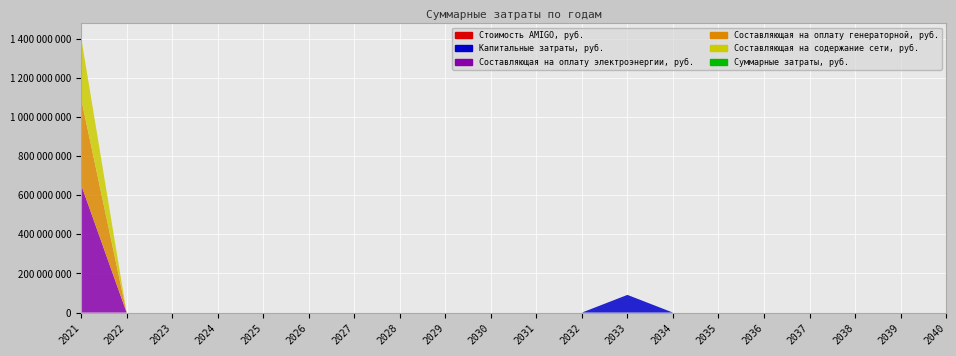

Reading left to right, what are all the values shown in this chart?

Стоимость AMIGO, руб.: 0.0	0.0	0.0	0.0	0.0	0.0	0.0	0.0	0.0	0.0	0.0	0.0	0.0	0.0	0.0	0.0	0.0	0.0	0.0	0.0
Капитальные затраты, руб.: 0.0	0.0	0.0	0.0	0.0	0.0	0.0	0.0	0.0	0.0	0.0	0.0	90526553.3	0.0	0.0	0.0	0.0	0.0	0.0	0.0
Составляющая на оплату электроэнергии, руб.: 654029897.9	0.0	0.0	0.0	0.0	0.0	0.0	0.0	0.0	0.0	0.0	0.0	0.0	0.0	0.0	0.0	0.0	0.0	0.0	0.0
Составляющая на оплату генераторной, руб.: 440637871.3	0.0	0.0	0.0	0.0	0.0	0.0	0.0	0.0	0.0	0.0	0.0	0.0	0.0	0.0	0.0	0.0	0.0	0.0	0.0
Составляющая на содержание сети, руб.: 313477130.4	0.0	0.0	0.0	0.0	0.0	0.0	0.0	0.0	0.0	0.0	0.0	0.0	0.0	0.0	0.0	0.0	0.0	0.0	0.0
Суммарные затраты, руб.: 0.0	0.0	0.0	0.0	0.0	0.0	0.0	0.0	0.0	0.0	0.0	0.0	0.0	0.0	0.0	0.0	0.0	0.0	0.0	0.0